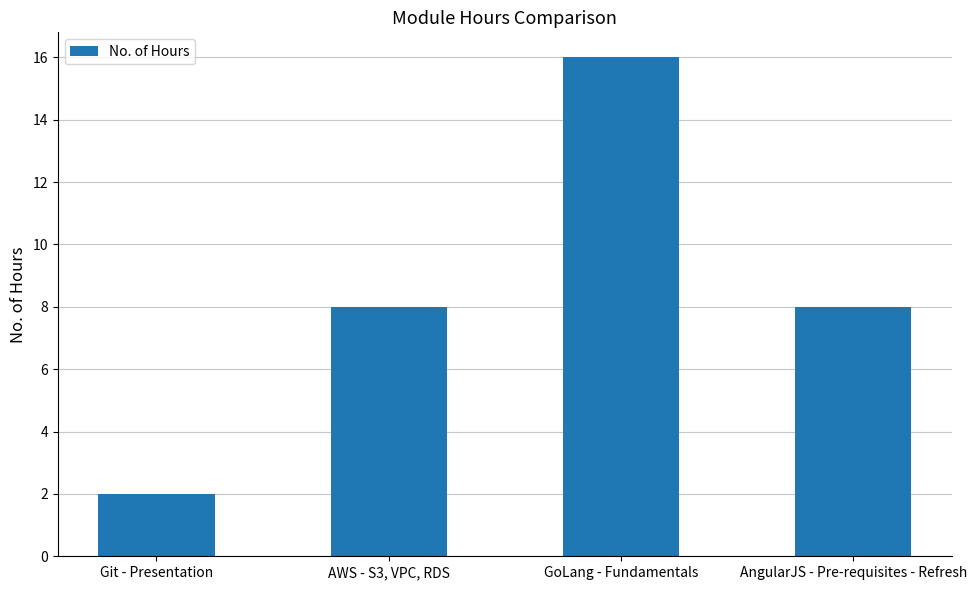

How many bars are there in total?

4